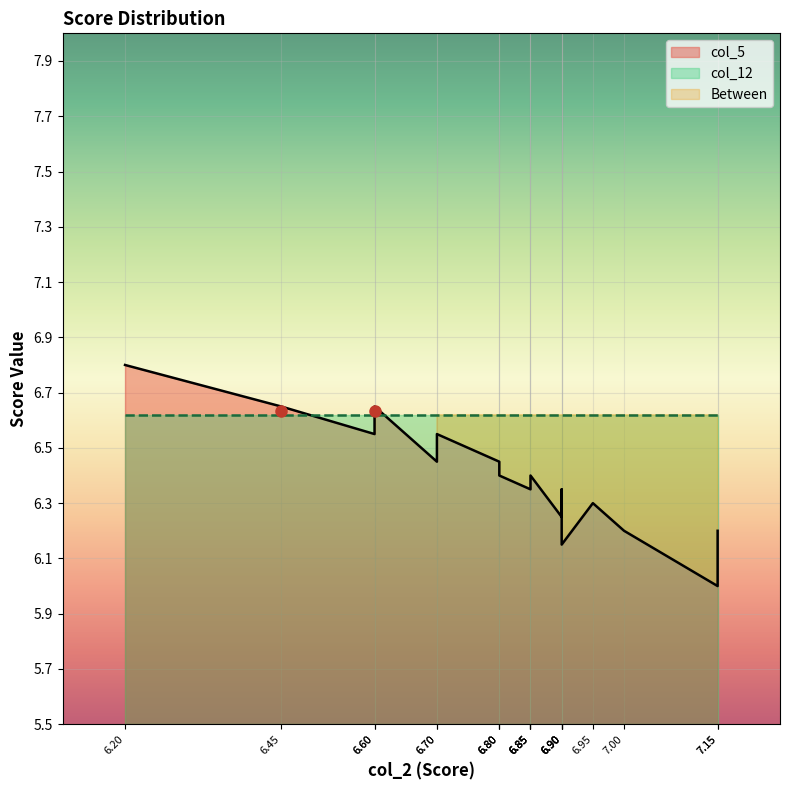

Between 6.7 and 6.9, which is larger?

6.7